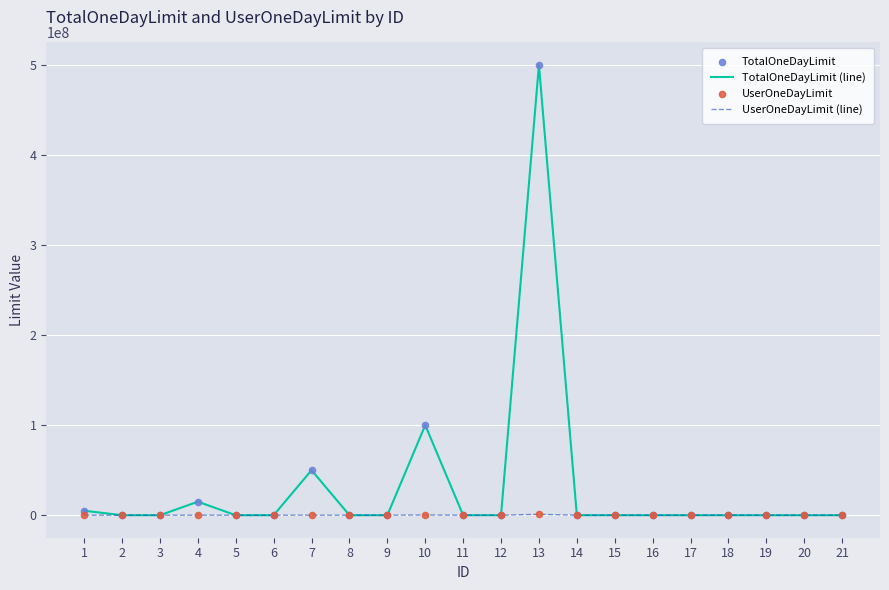

Which series has the largest range (max minus min)?

TotalOneDayLimit (line)